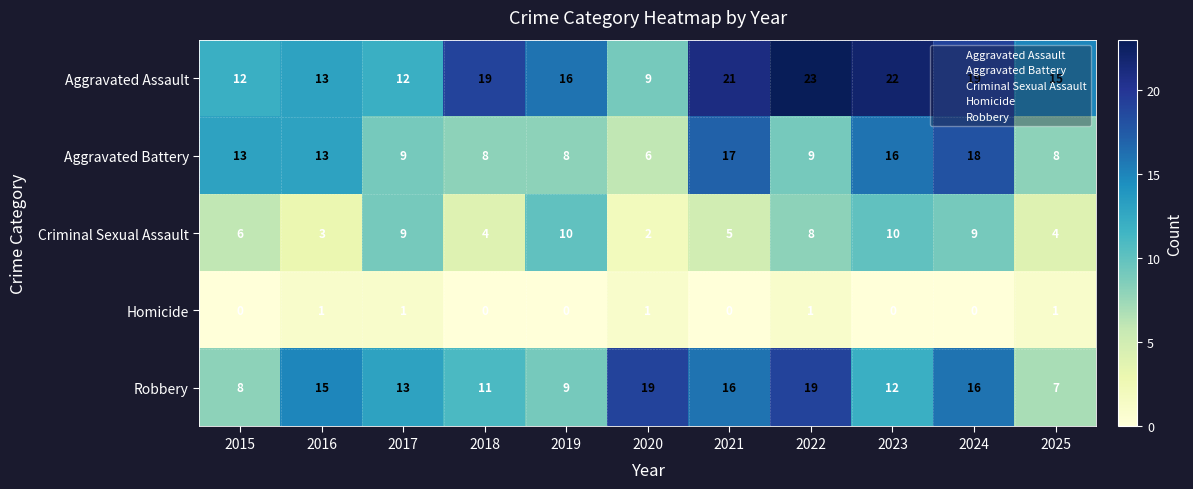

At how many categories does at least one series exceed 2?

11